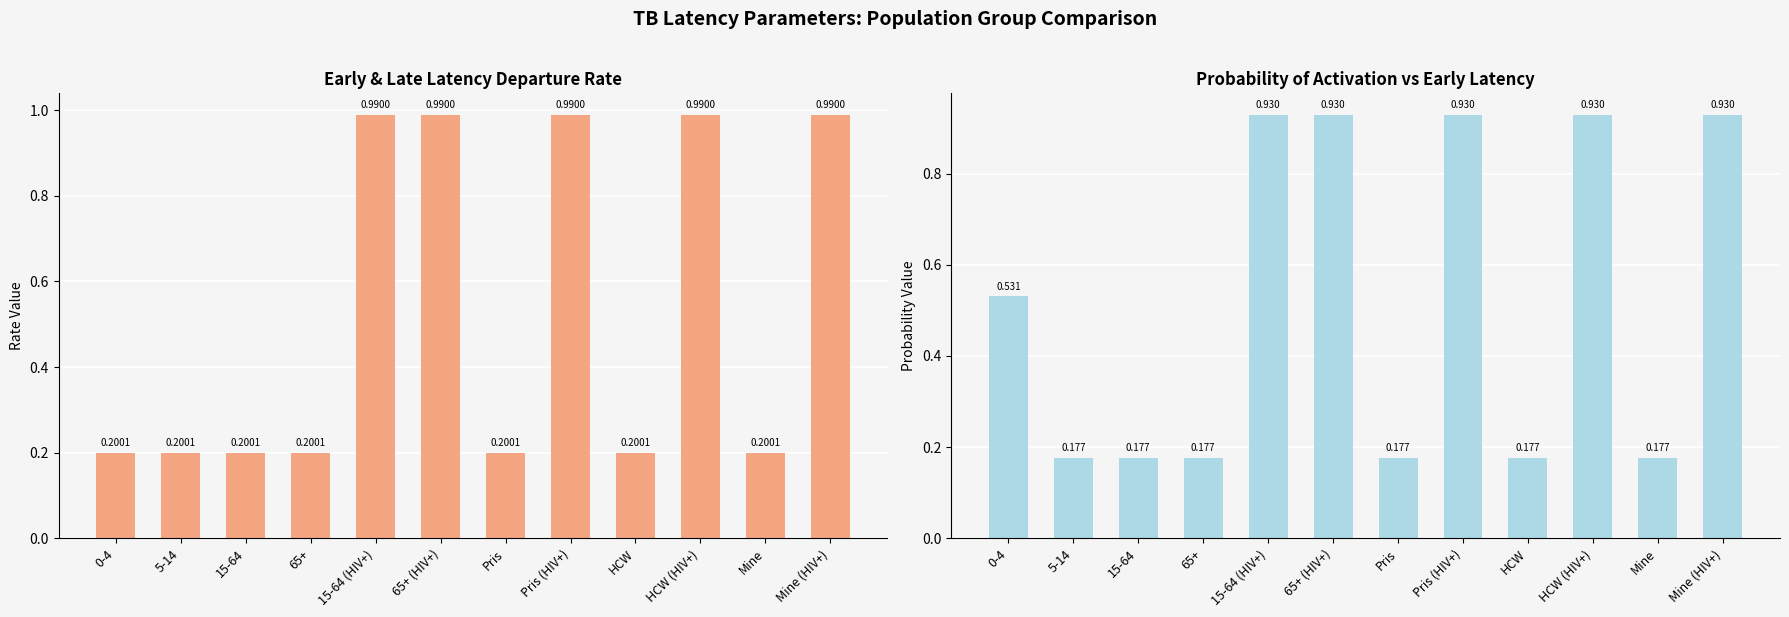

Reading left to right, what are all the values shown in this chart?

Early latency departure rate: 0-4=0.2	5-14=0.2	15-64=0.2	65+=0.2	15-64 (HIV+)=1.0	65+ (HIV+)=1.0	Pris=0.2	Pris (HIV+)=1.0	HCW=0.2	HCW (HIV+)=1.0	Mine=0.2	Mine (HIV+)=1.0
Probability of activation: 0-4=0.5	5-14=0.2	15-64=0.2	65+=0.2	15-64 (HIV+)=0.9	65+ (HIV+)=0.9	Pris=0.2	Pris (HIV+)=0.9	HCW=0.2	HCW (HIV+)=0.9	Mine=0.2	Mine (HIV+)=0.9